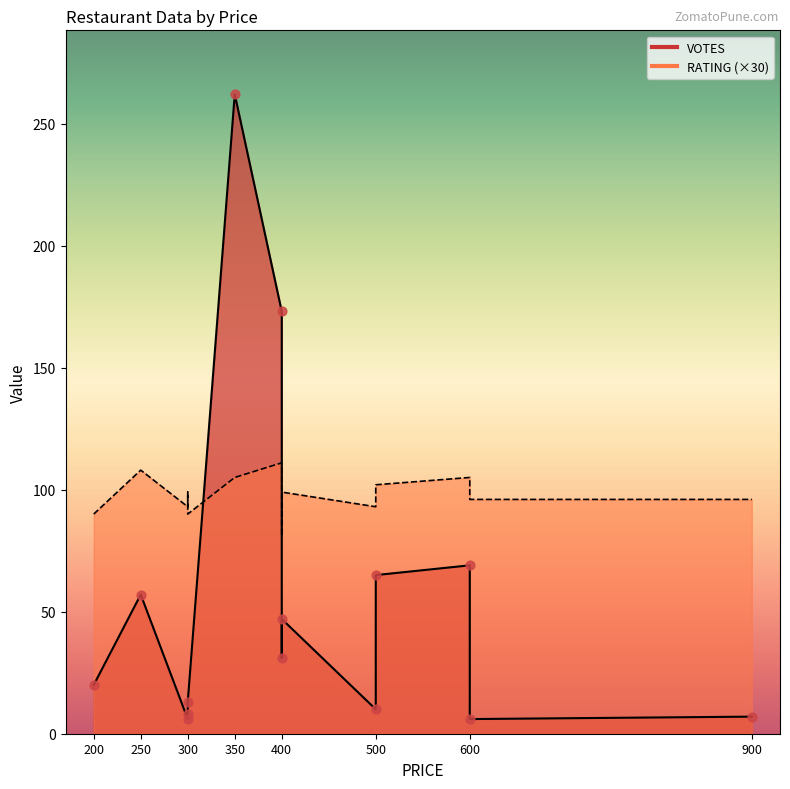

What are all the series names shown in the legend?

VOTES, RATING